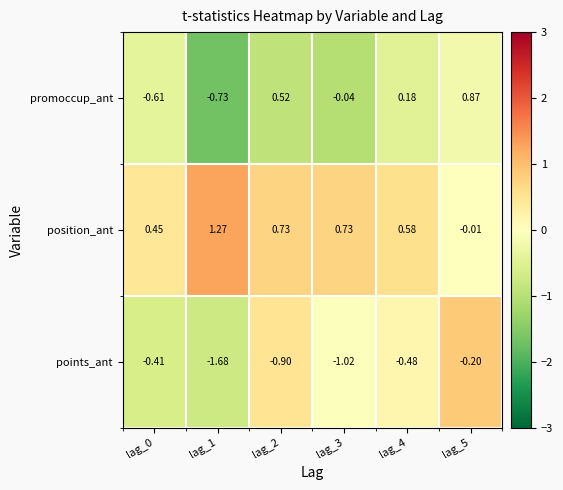

Which series has the widest spread of values?

promoccup_ant